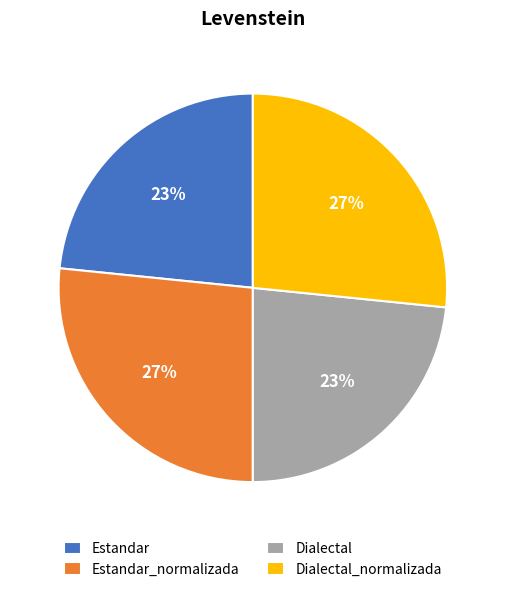

Which has a higher value, Dialectal or Estandar_normalizada?

Estandar_normalizada